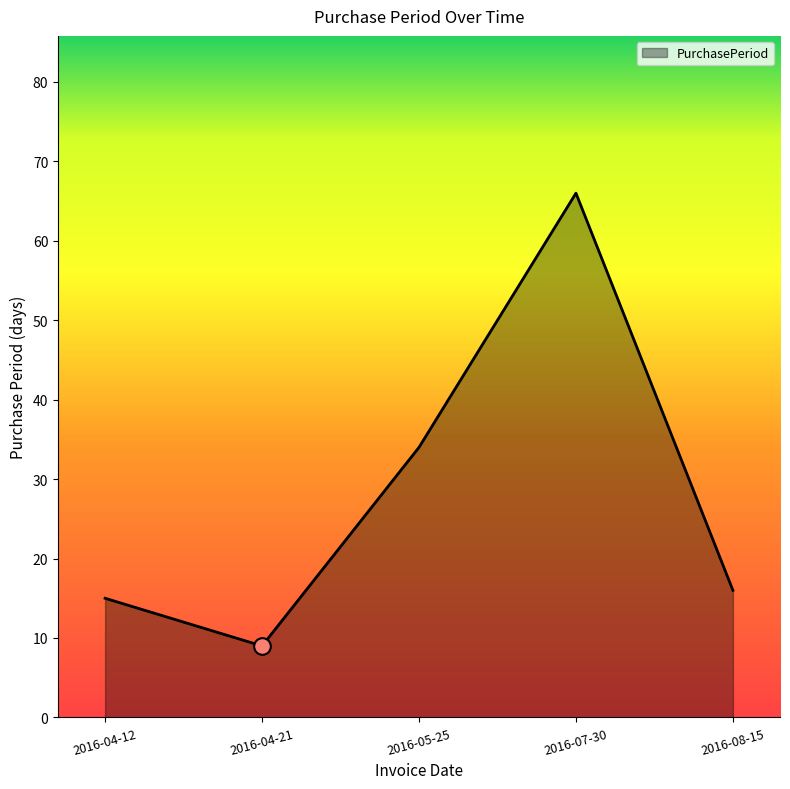

What is the sum of the values at 2016-04-21 and 2016-07-30?

75